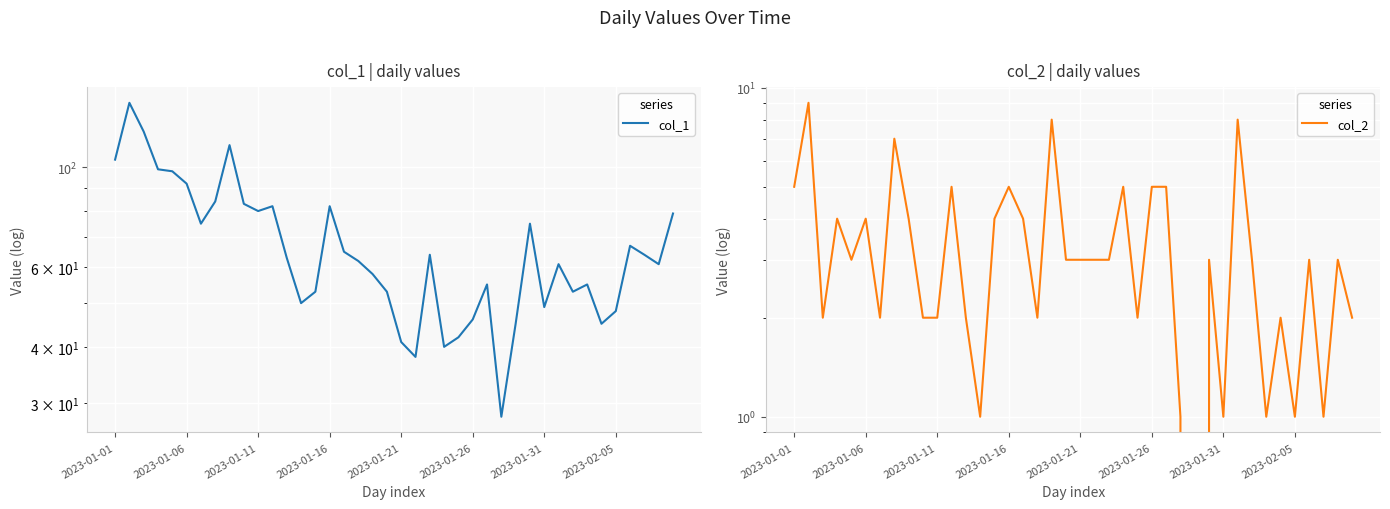

Between 9 and 29, which series saw the biggest shift?

col_1